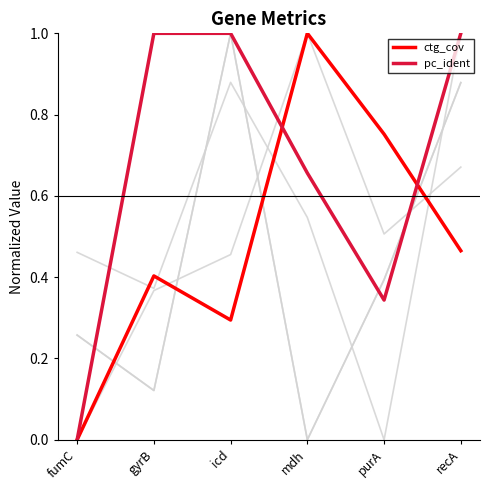

Reading left to right, extract all data points from this chart.

reads: fumC=0.0	gyrB=0.4	icd=0.5	mdh=1.0	purA=0.5	recA=0.7
ref_len: fumC=0.3	gyrB=0.1	icd=1.0	mdh=0.0	purA=0.4	recA=0.9
ref_base_assembled: fumC=0.3	gyrB=0.1	icd=1.0	mdh=0.0	purA=0.4	recA=0.9
ctg_len: fumC=0.5	gyrB=0.4	icd=0.9	mdh=0.5	purA=0.0	recA=1.0
ctg_cov: fumC=0.0	gyrB=0.4	icd=0.3	mdh=1.0	purA=0.8	recA=0.5
pc_ident: fumC=0.0	gyrB=1.0	icd=1.0	mdh=0.7	purA=0.3	recA=1.0